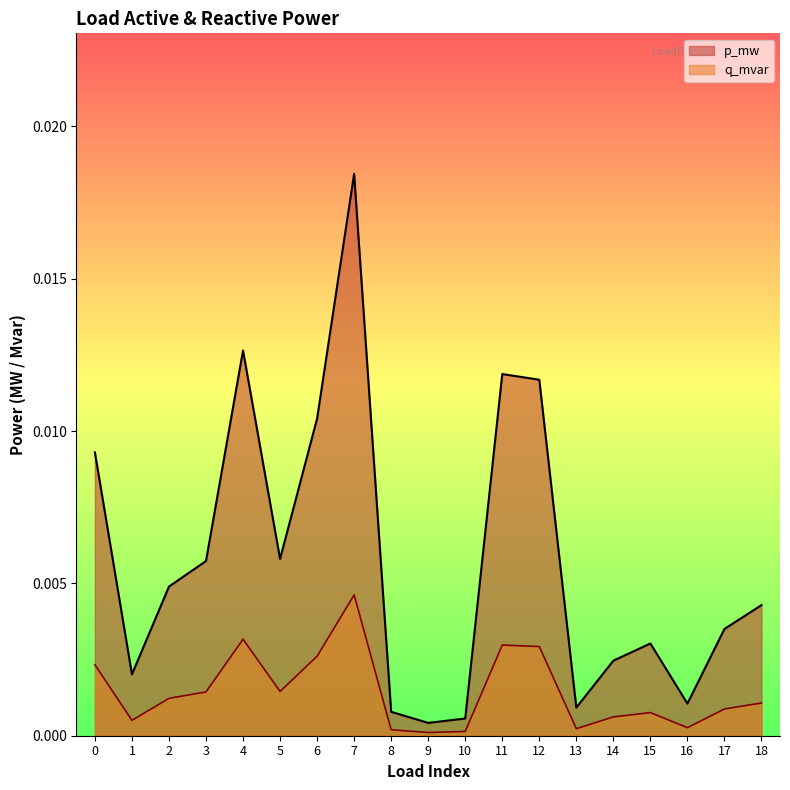

Which category has the highest value in the q_mvar series?

7